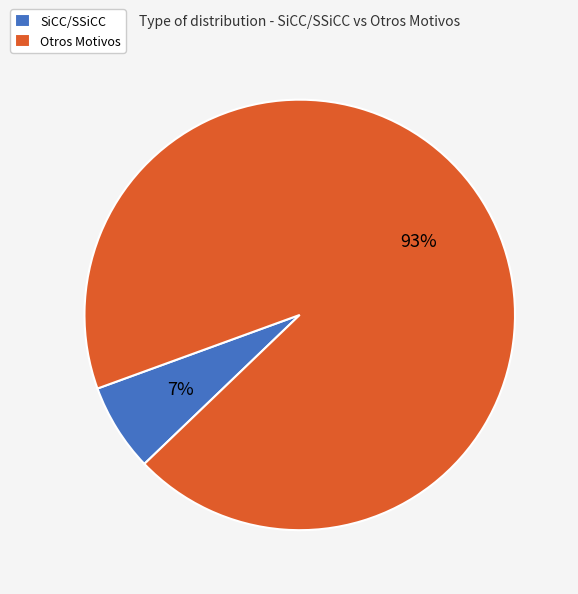

Rank the categories by value from lowest to highest.

SiCC/SSiCC, Otros Motivos